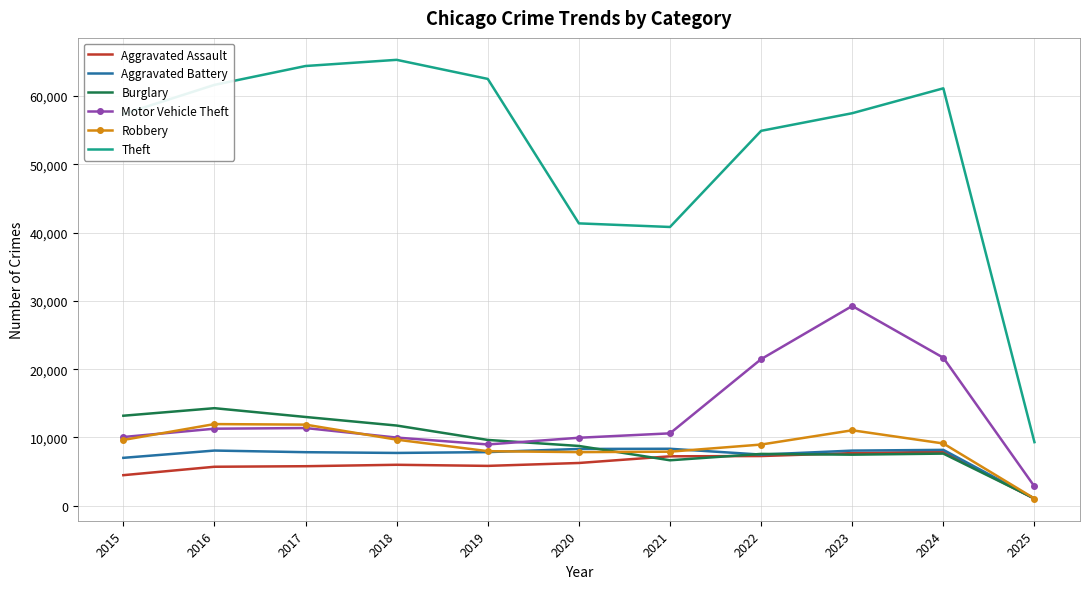

Is it true that Aggravated Battery equals 2581 at 2018?

False